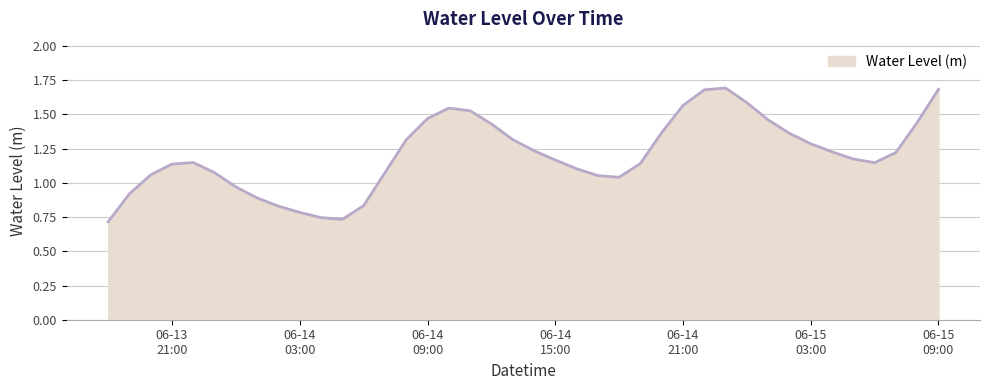

What is the greatest value displayed?

1.7